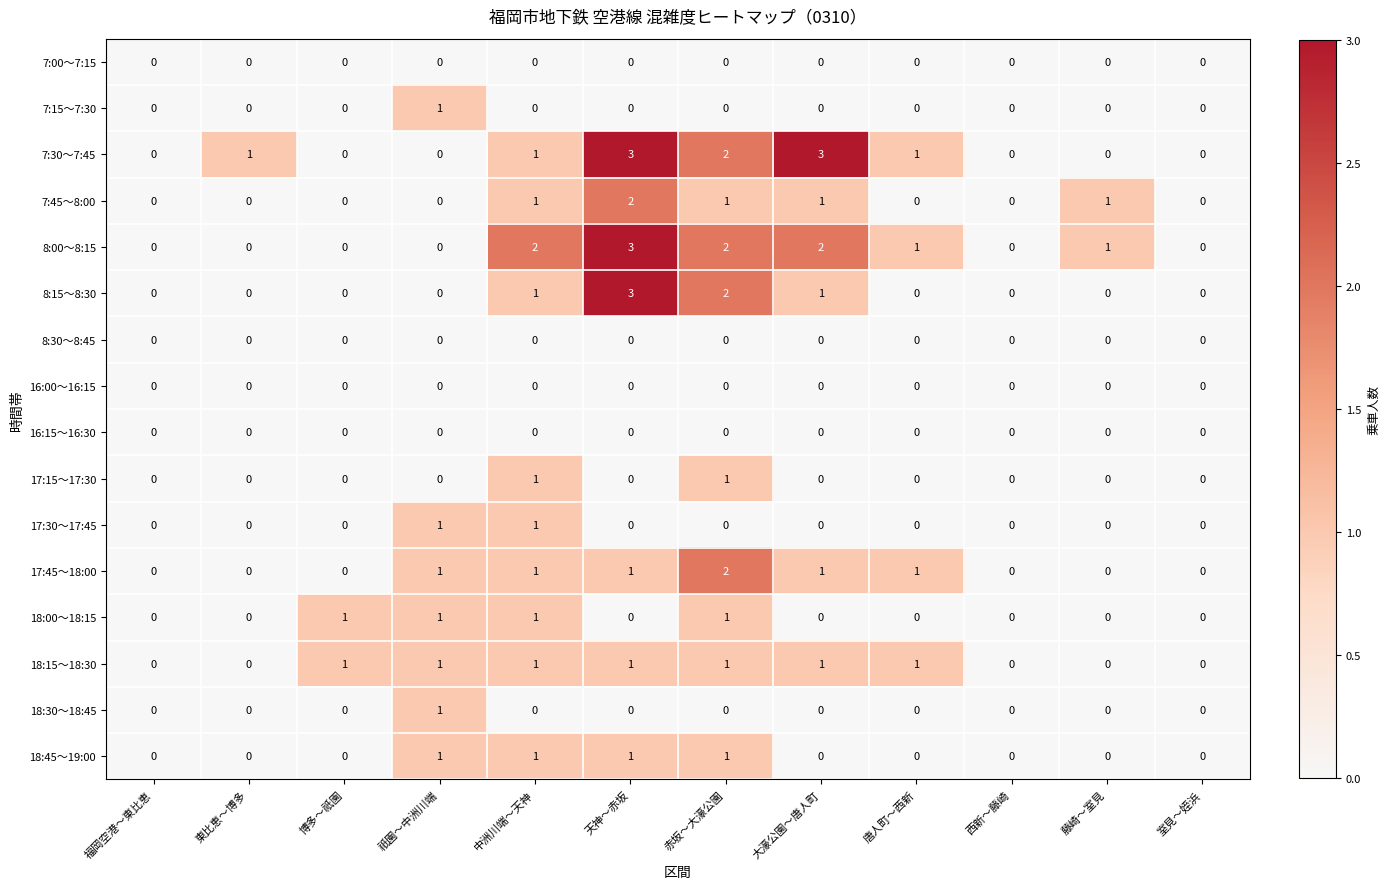

What is the total value across all series at 中洲川端～天神?

11